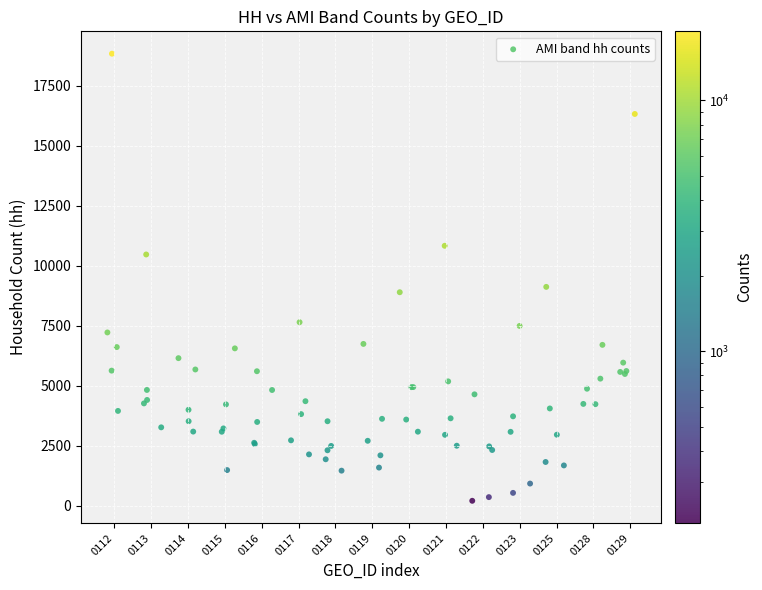

What Y value in the scatter plot is closest to 9521?

9120